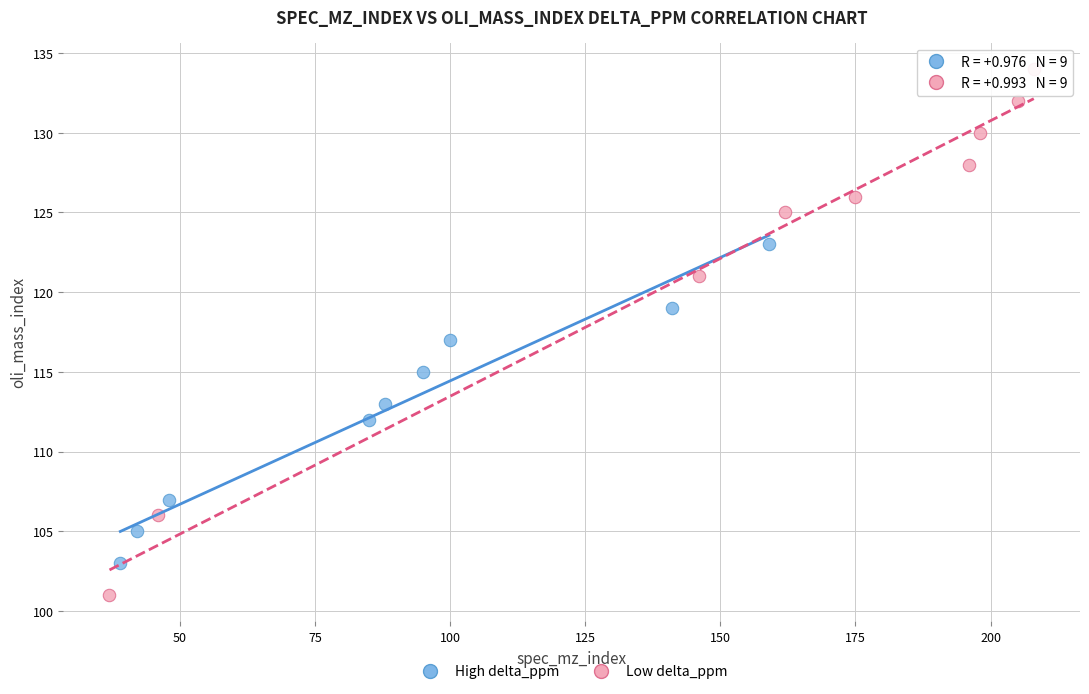

Which series has the widest spread of Y values?

Low delta_ppm